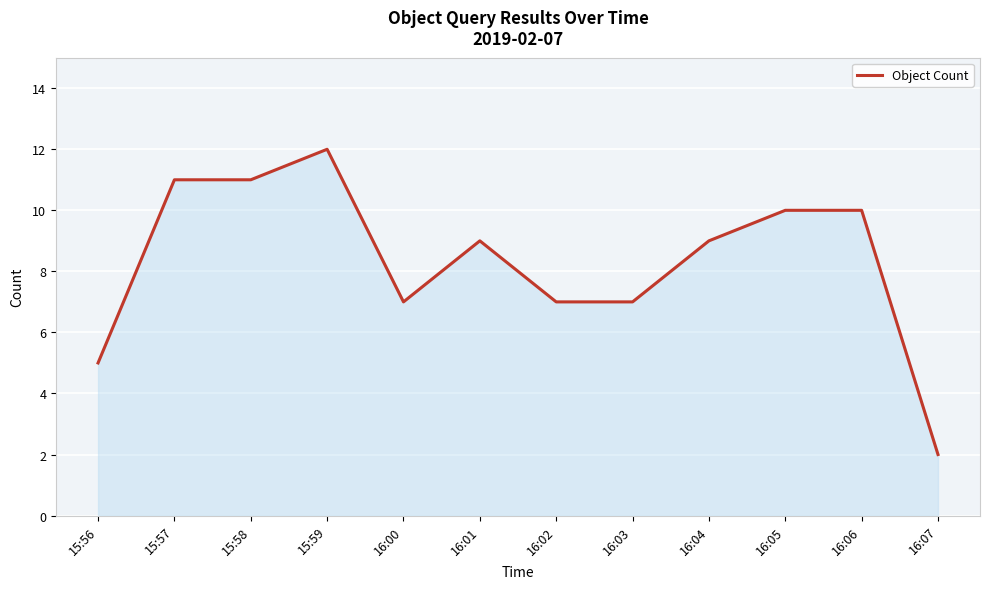

What is the difference between the maximum and minimum values?

10